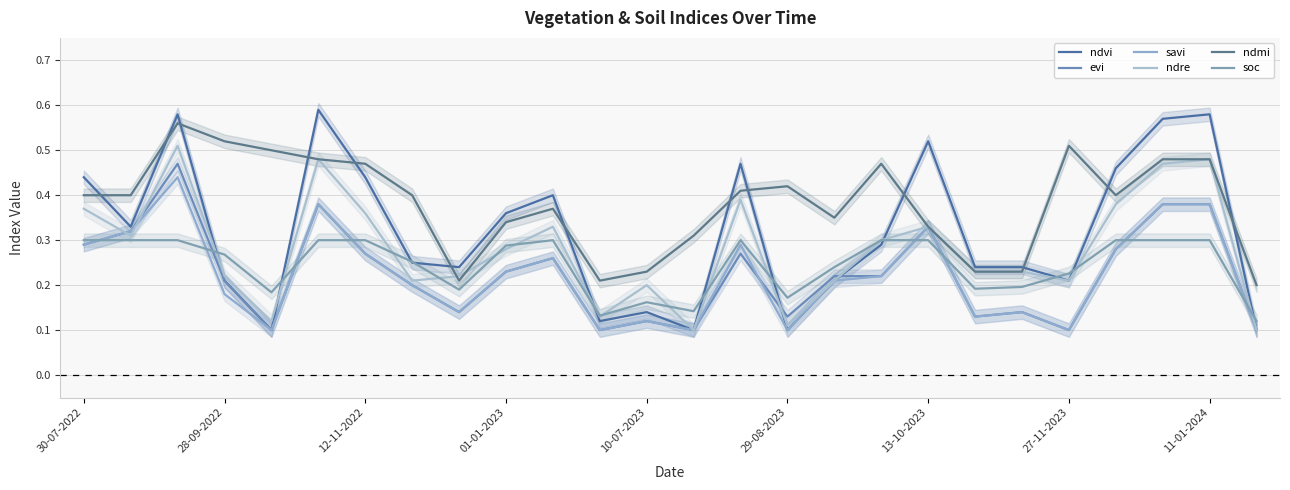

How many times do ndre and ndmi cross each other?

2